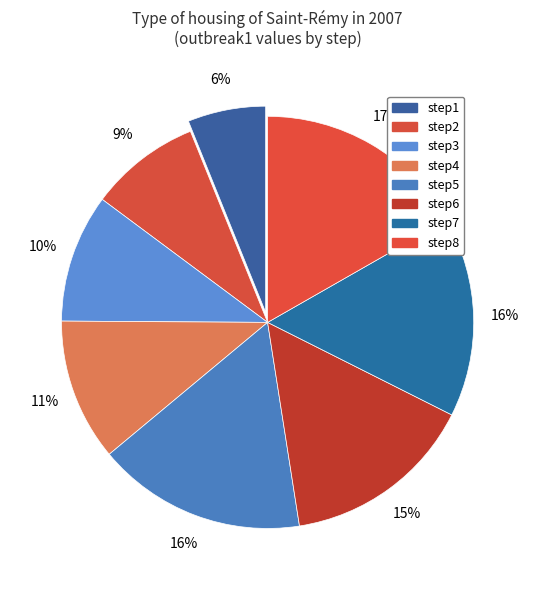

To the nearest percent, what is the difference between the step8 and step4 slice percentages?

6%